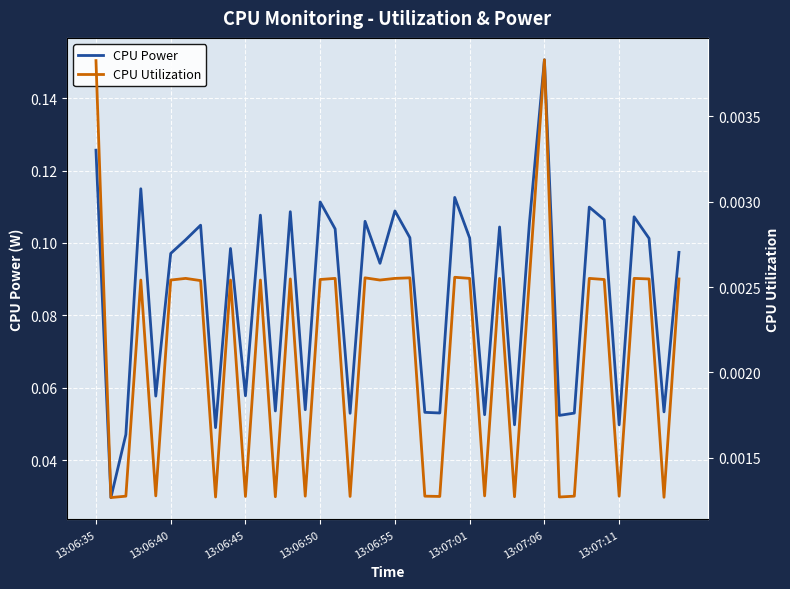

Is the value of CPU Utilization at 13:07:06 greater than the value of CPU Power at 13:06:40?

No